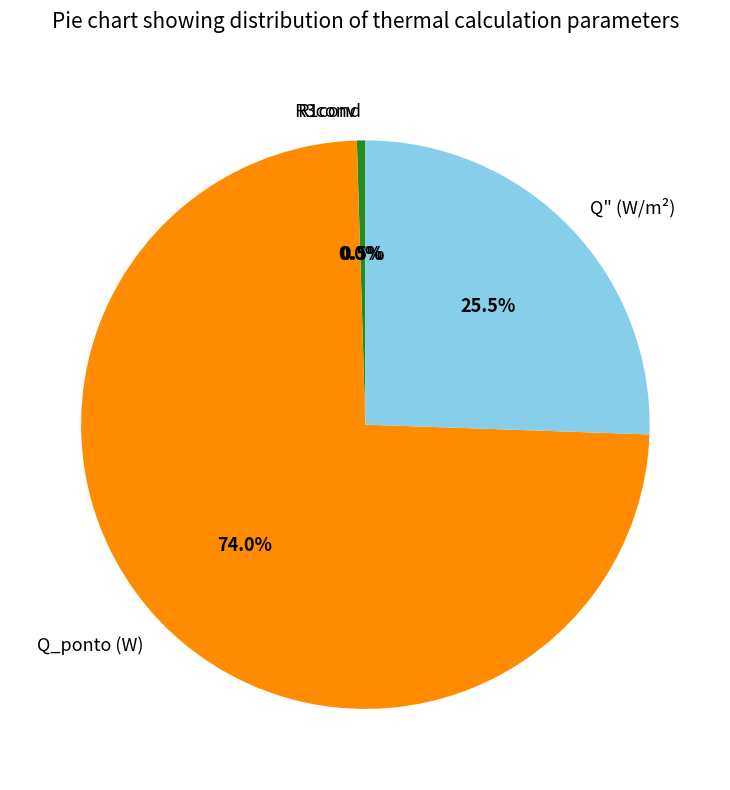

What is the majority slice?

Q_ponto (W)